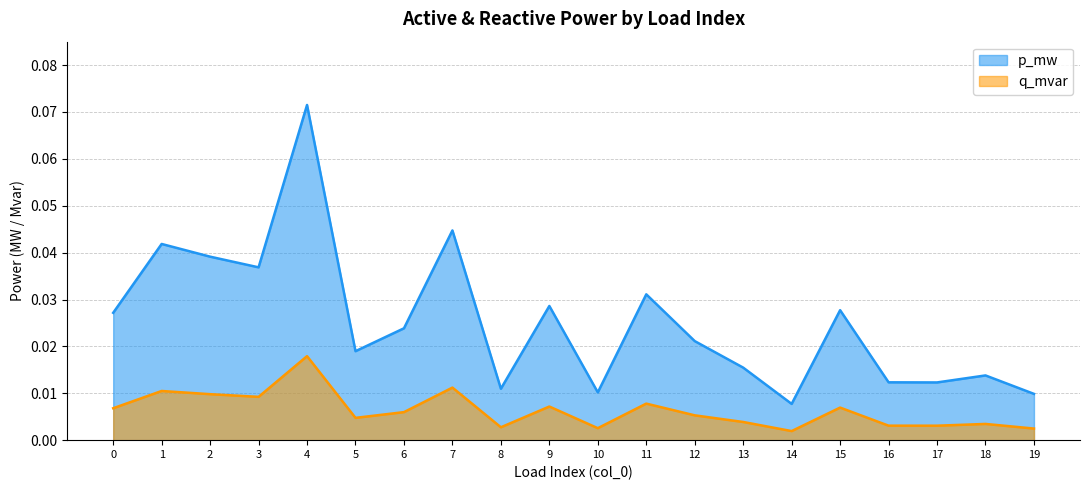

Reading left to right, transcribe all the data shown in this chart.

p_mw: 0=0.0	1=0.0	2=0.0	3=0.0	4=0.1	5=0.0	6=0.0	7=0.0	8=0.0	9=0.0	10=0.0	11=0.0	12=0.0	13=0.0	14=0.0	15=0.0	16=0.0	17=0.0	18=0.0	19=0.0
q_mvar: 0=0.0	1=0.0	2=0.0	3=0.0	4=0.0	5=0.0	6=0.0	7=0.0	8=0.0	9=0.0	10=0.0	11=0.0	12=0.0	13=0.0	14=0.0	15=0.0	16=0.0	17=0.0	18=0.0	19=0.0